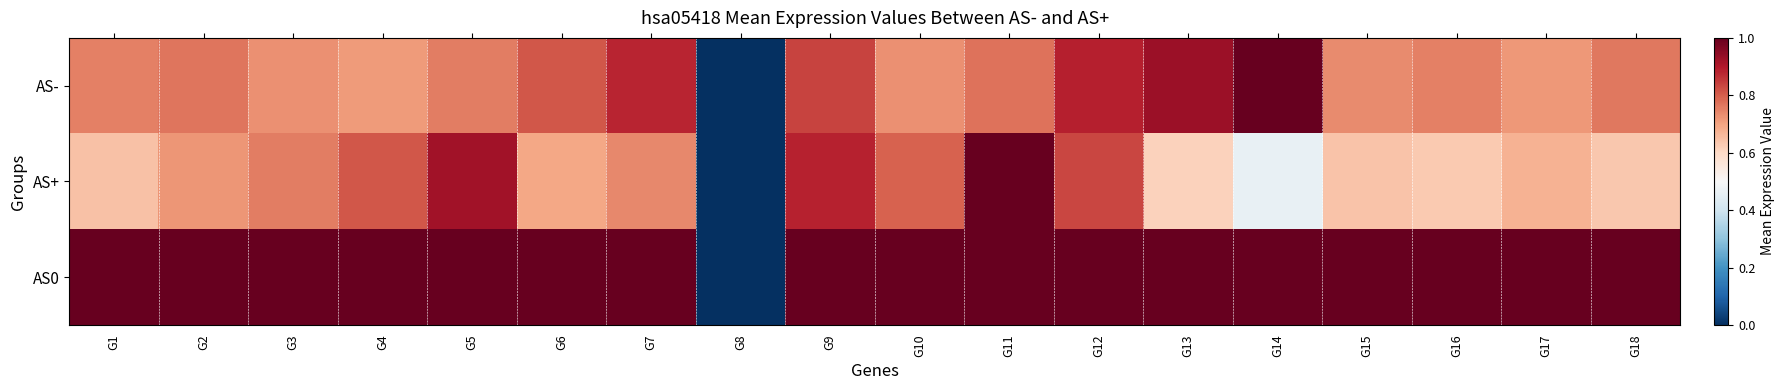

List the series in order of their overall mean, lowest first.

AS+, AS-, AS0